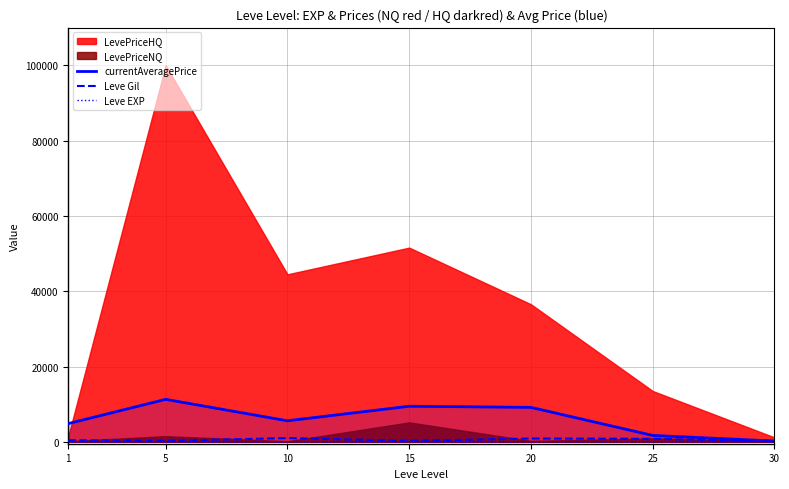

What is the difference between the second highest and minimum values in the currentAveragePrice series?

9247